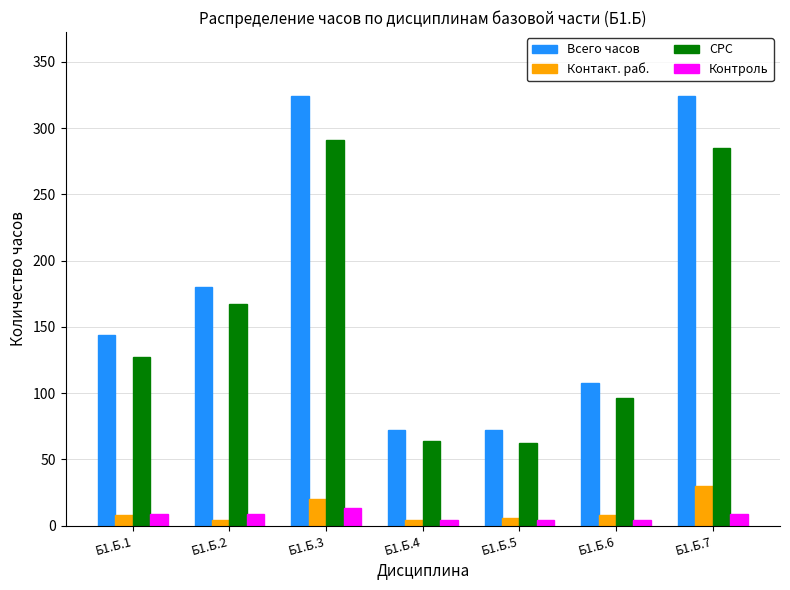

What is the average value of the Контроль series?

7